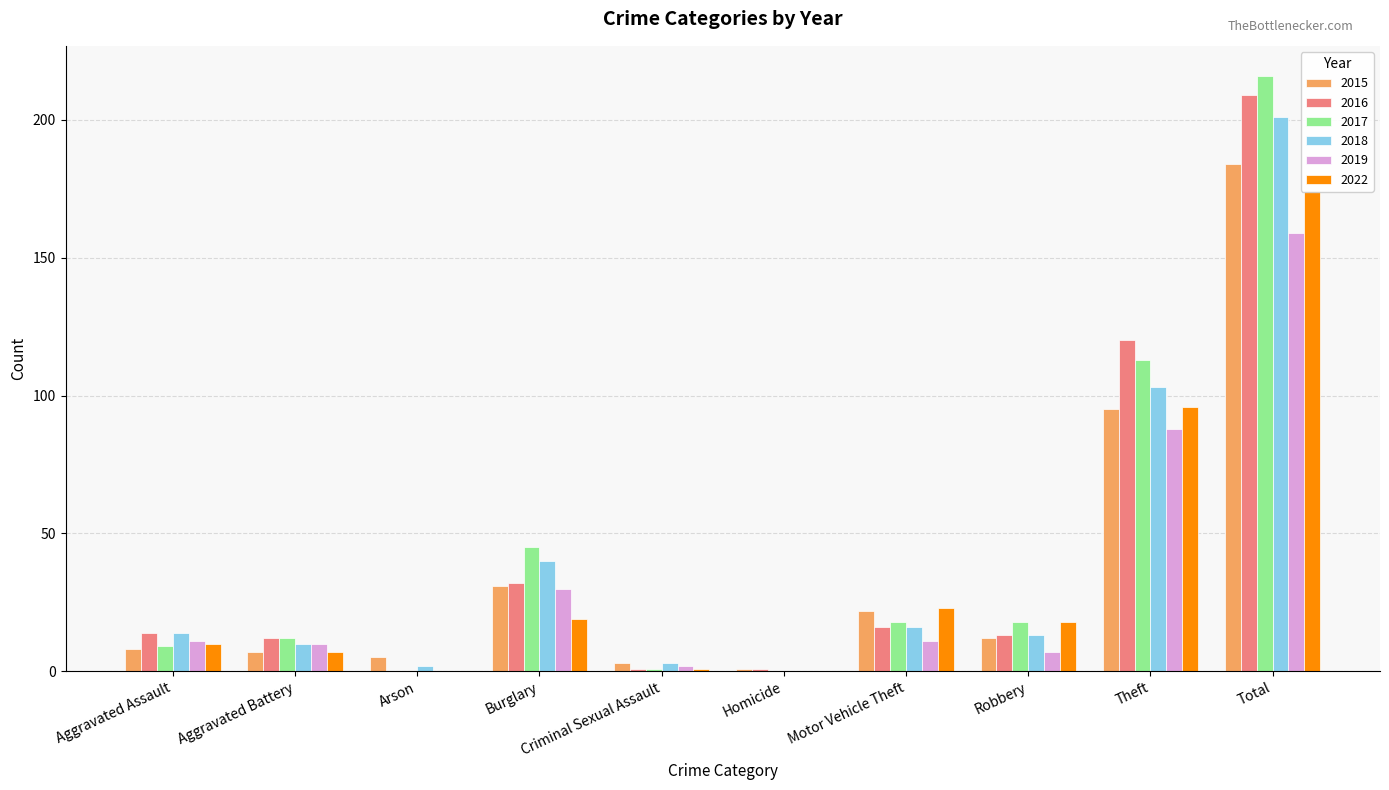

Between Criminal Sexual Assault and Total, which series saw the biggest shift?

2017